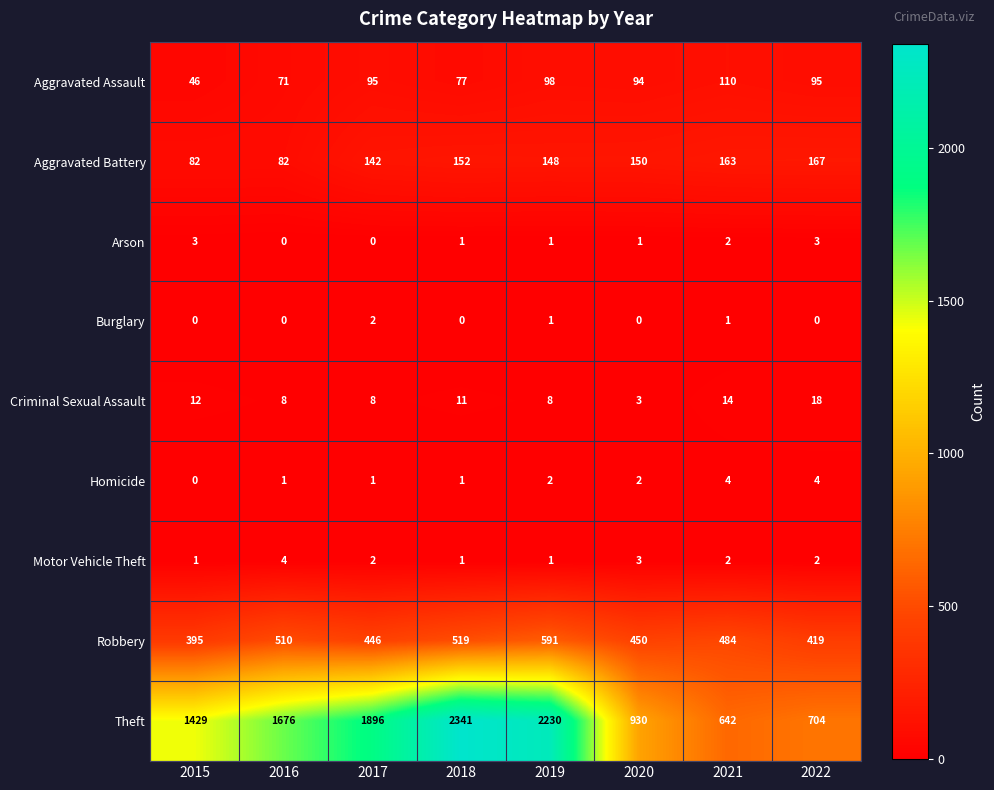

Where is Aggravated Assault nearest to the value 78?

2018